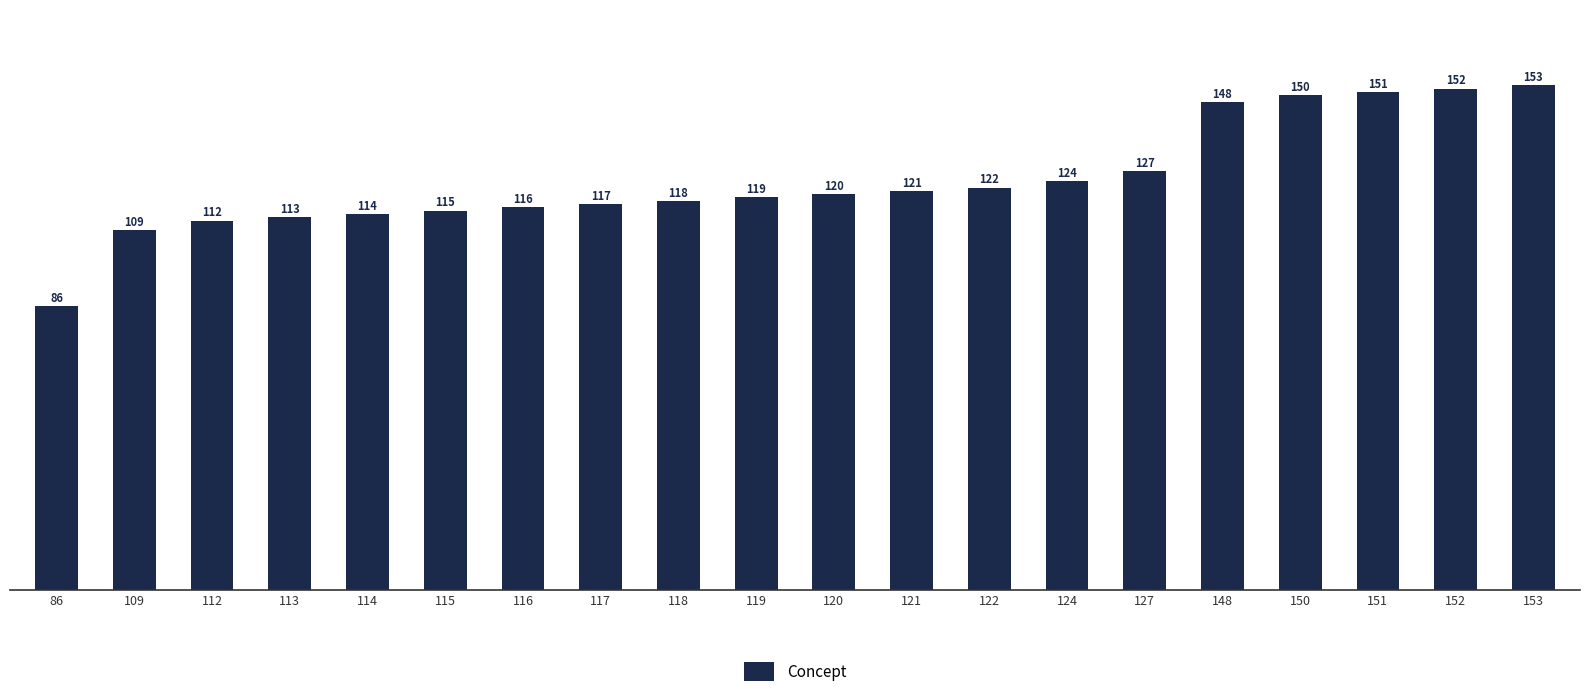

What is the sum of the values at 109 and 121?

230